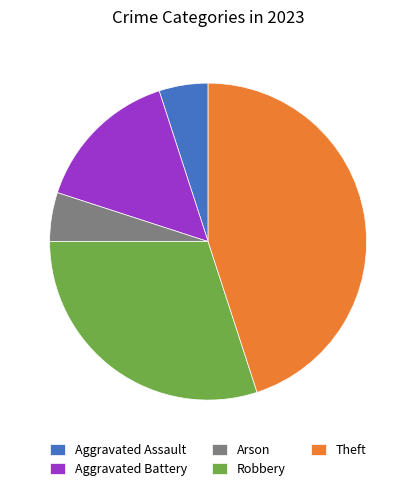

Is the sum of Aggravated Assault and Robbery greater than half?

No